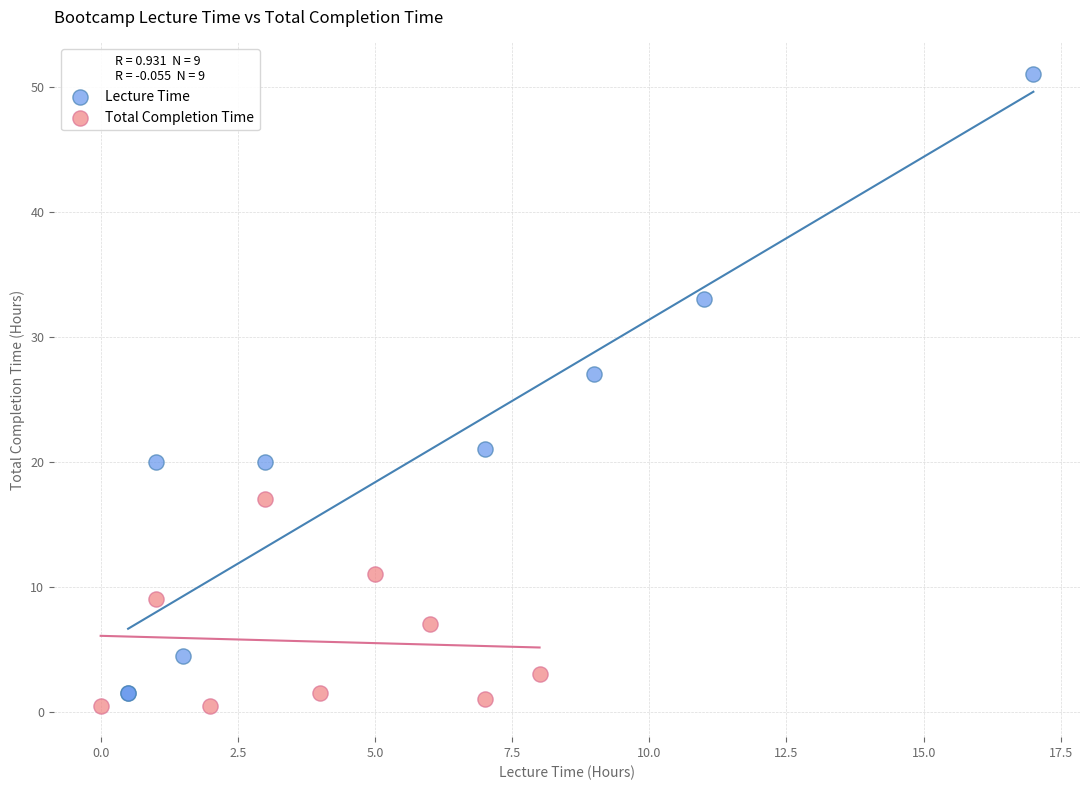

Which series has the widest spread of Y values?

Lecture Time